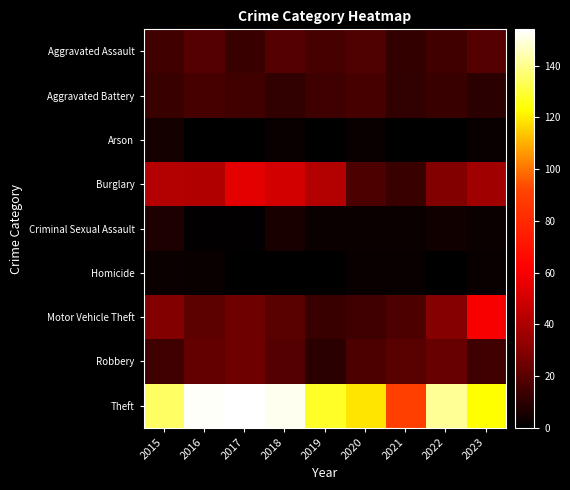

List the series in order of their peak value, highest first.

Theft, Motor Vehicle Theft, Burglary, Robbery, Aggravated Assault, Aggravated Battery, Criminal Sexual Assault, Arson, Homicide